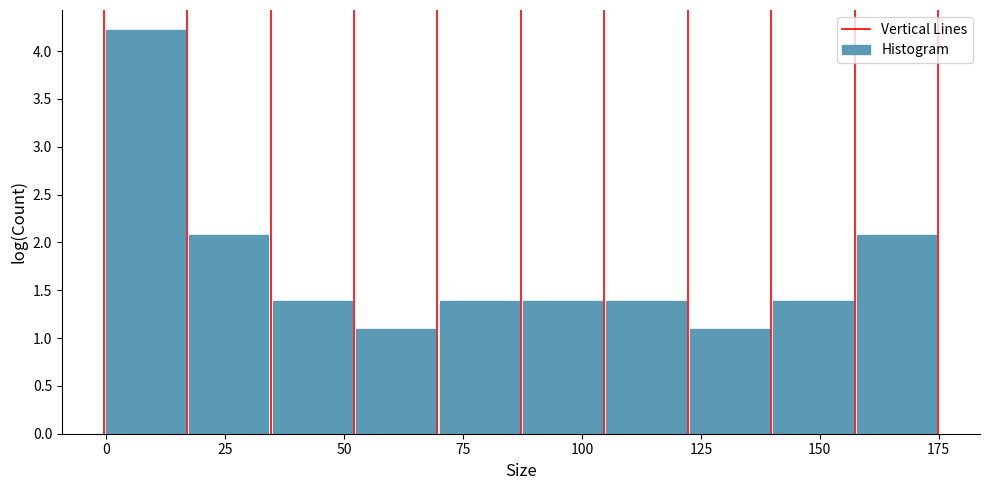

Read against the x-axis, roughly where is the centre of the tallest bar?

10